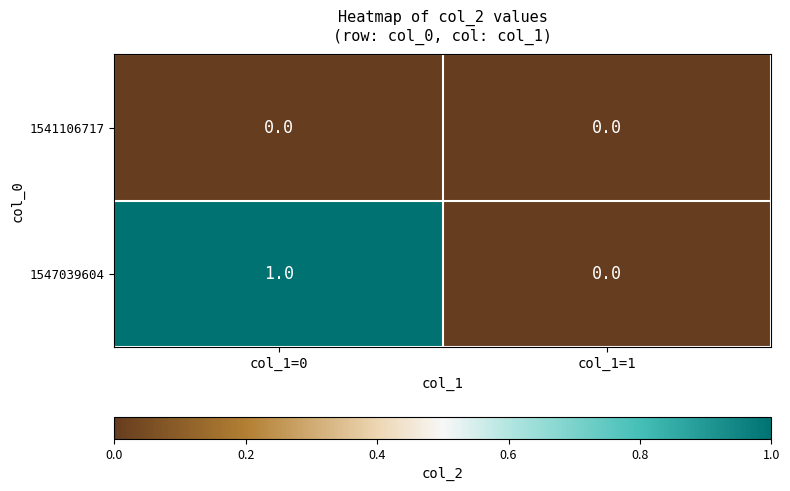

Which series has the widest spread of values?

1547039604